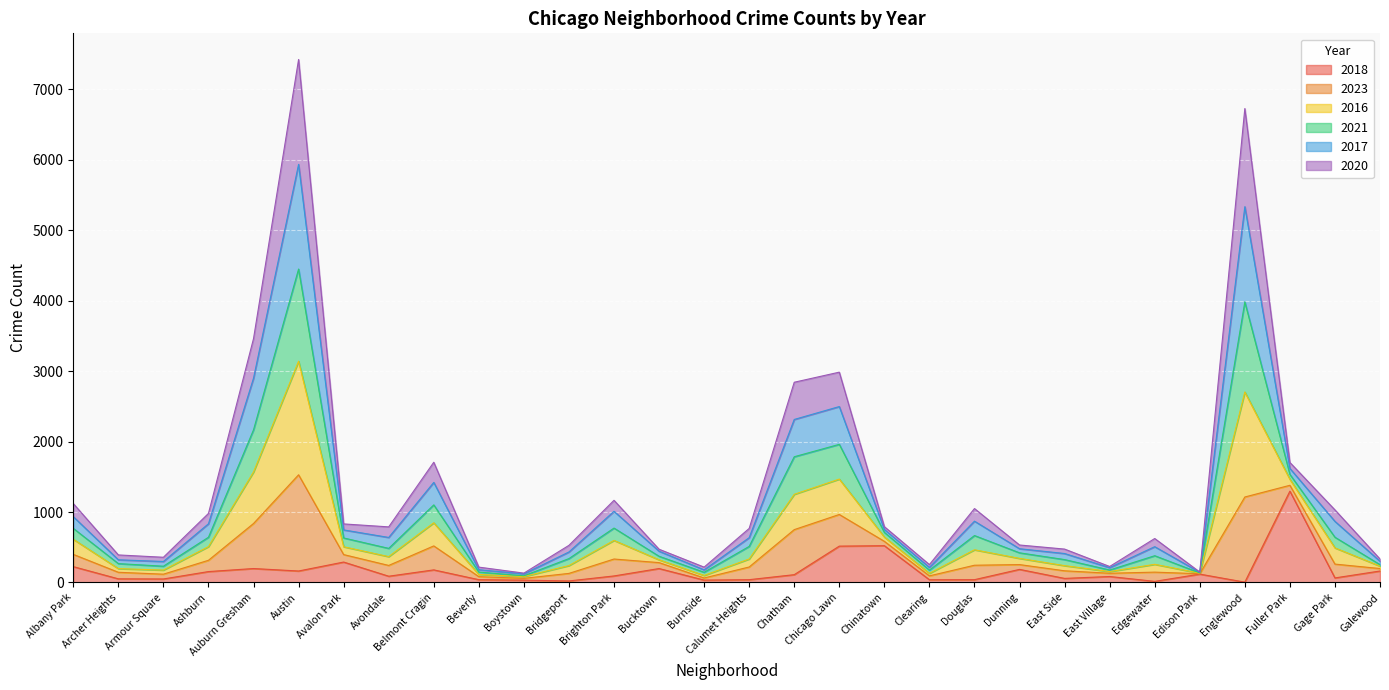

At which category is the sum across all series the highest?

Austin